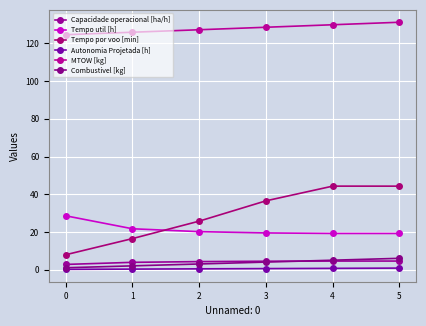

List the series in order of their peak value, highest first.

MTOW [kg], Tempo por voo [min], Tempo util [h], Combustivel [kg], Capacidade operacional [ha/h], Autonomia Projetada [h]